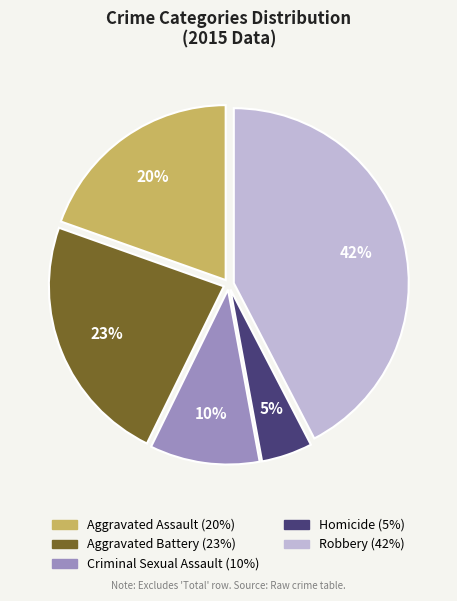

Which category has the biggest portion of the pie?

Robbery